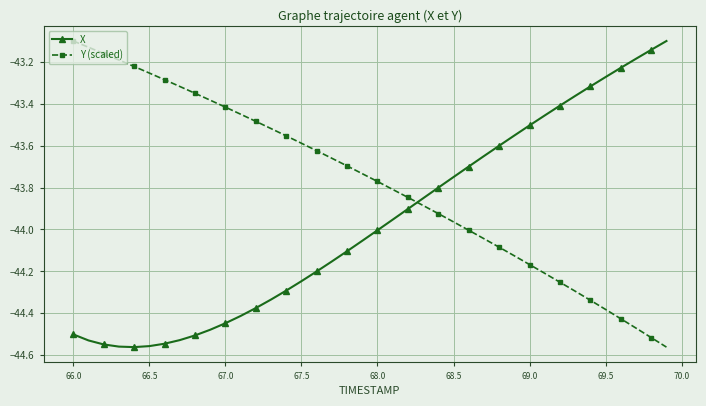

Which series has the largest total across all categories?

Y (scaled)